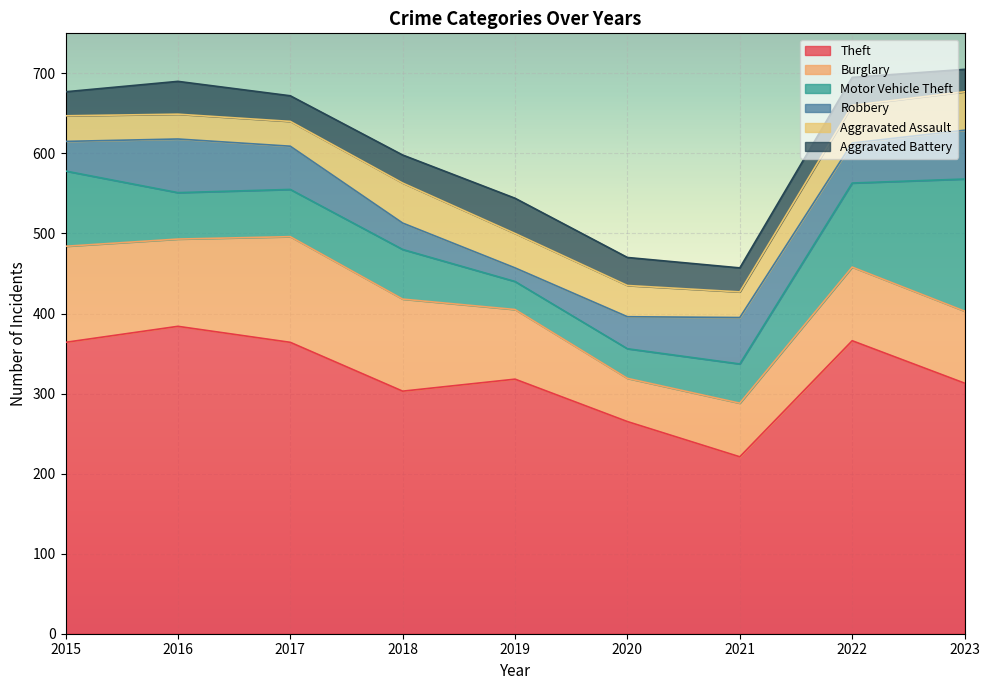

What are all the series names shown in the legend?

Theft, Burglary, Motor Vehicle Theft, Robbery, Aggravated Assault, Aggravated Battery